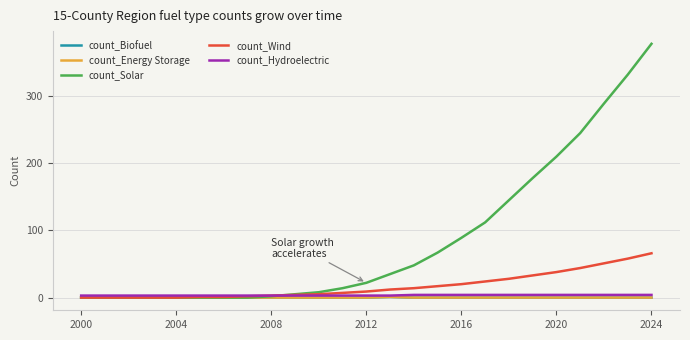

Does the chart display data point markers on the line(s)?

No